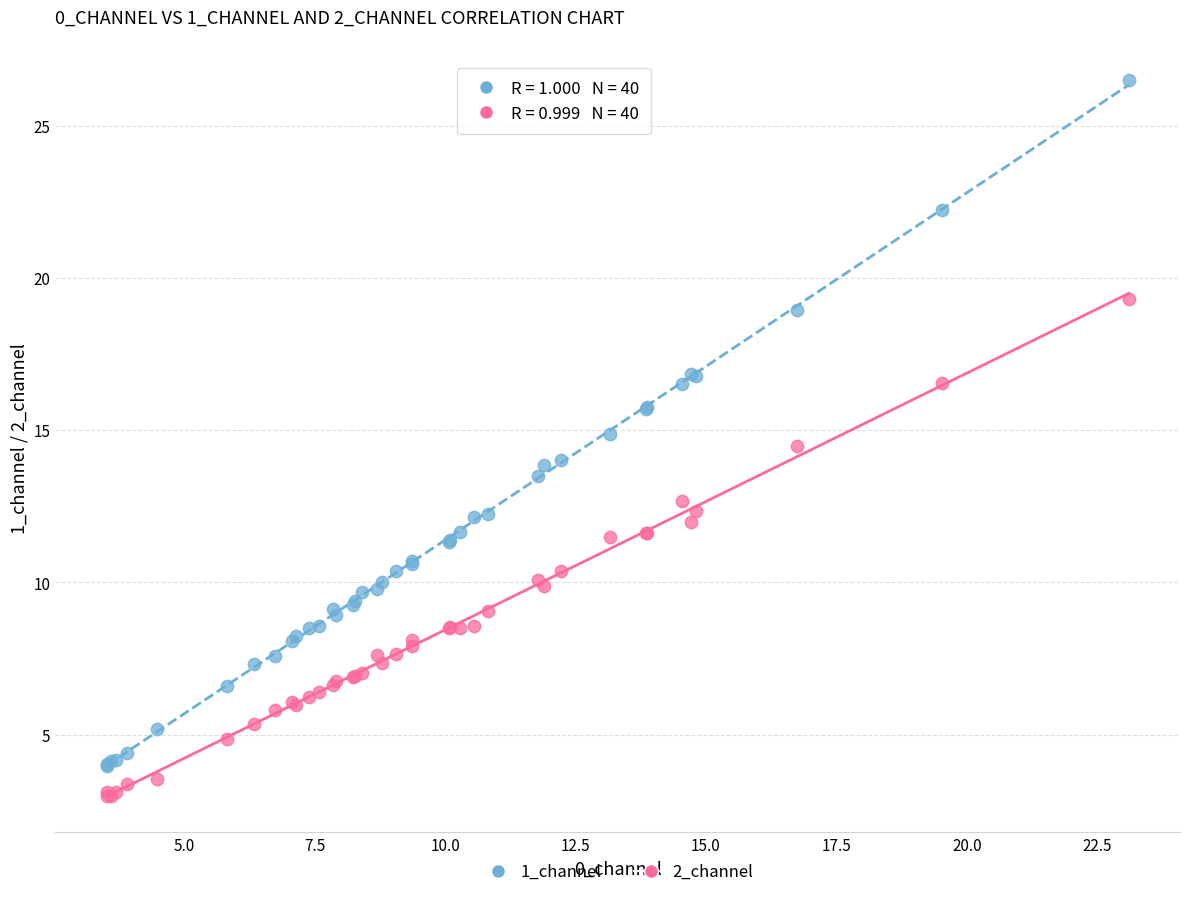

Which series has the widest spread of Y values?

1_channel